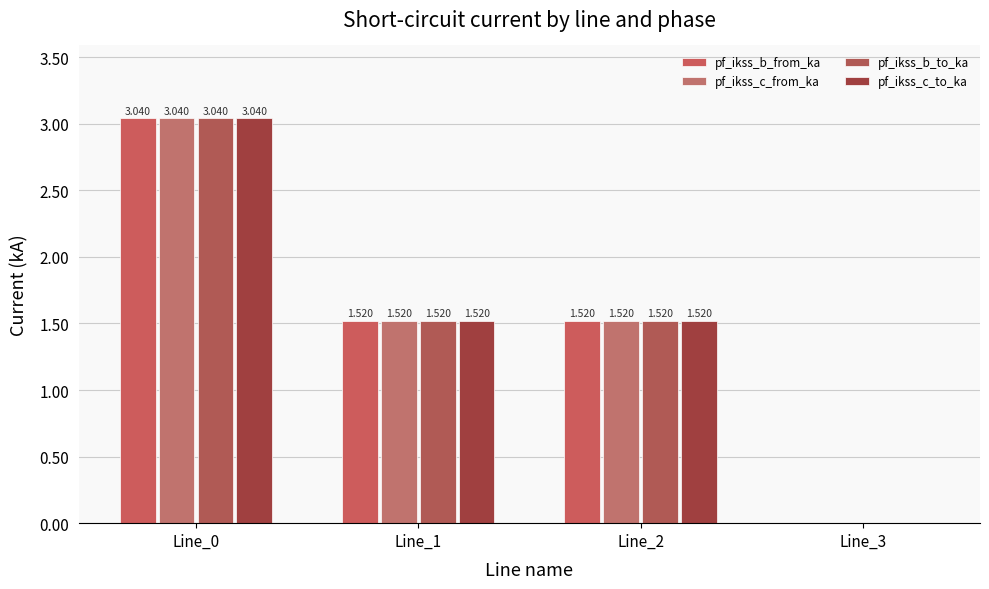

What are all the series names shown in the legend?

pf_ikss_b_from_ka, pf_ikss_c_from_ka, pf_ikss_b_to_ka, pf_ikss_c_to_ka